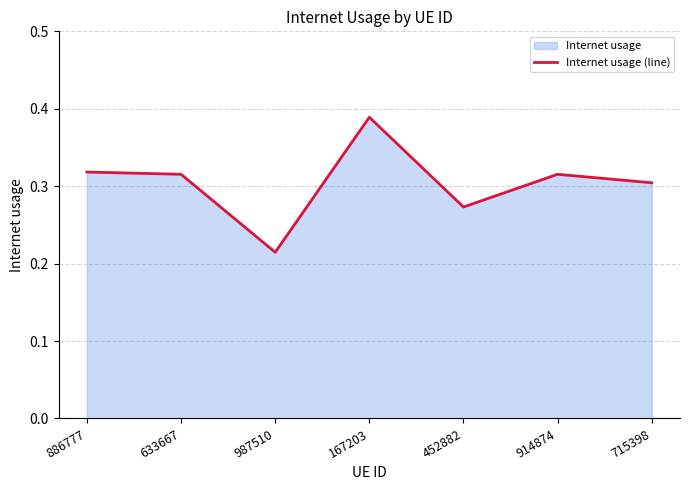

How many interior local valleys (lower than both neighbors) does the data have?

2